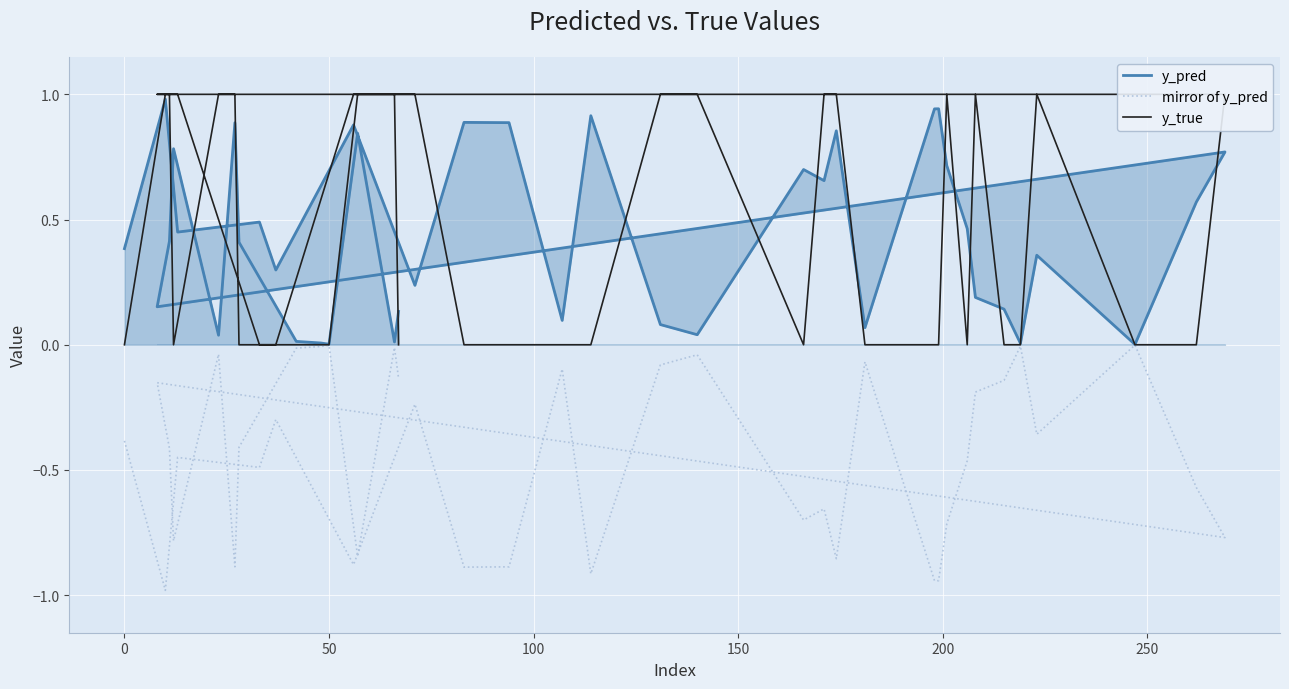

Which series has the largest total across all categories?

y_true